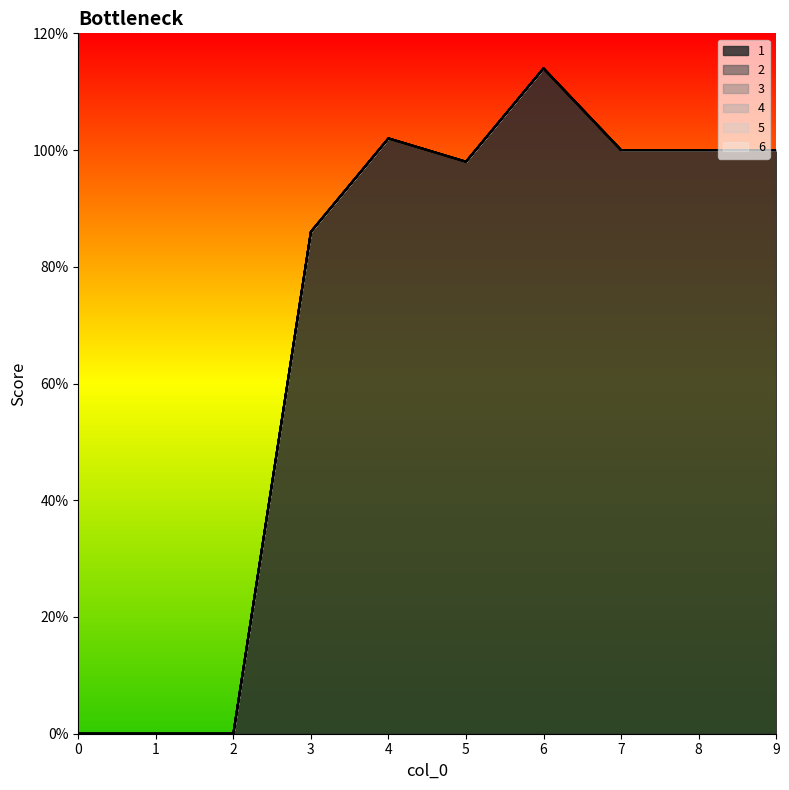

Does the chart display data point markers on the line(s)?

No